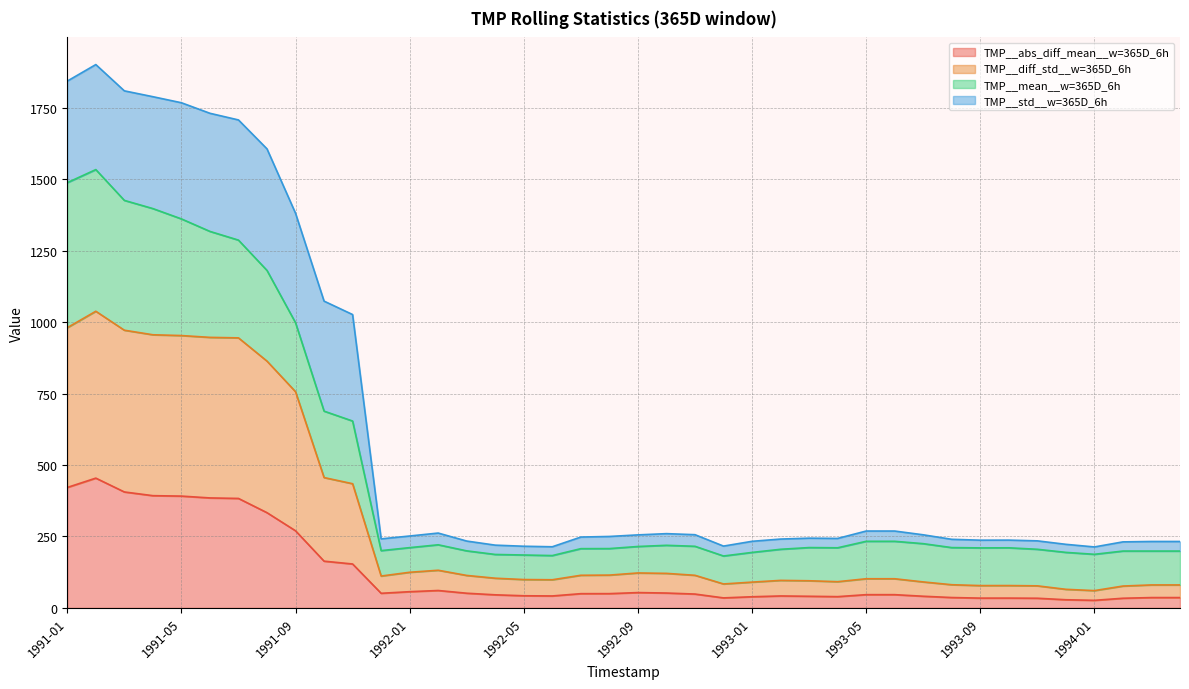

True or false: TMP__abs_diff_mean__w=365D_6h has a value of 28.4 at 1992-05.

False